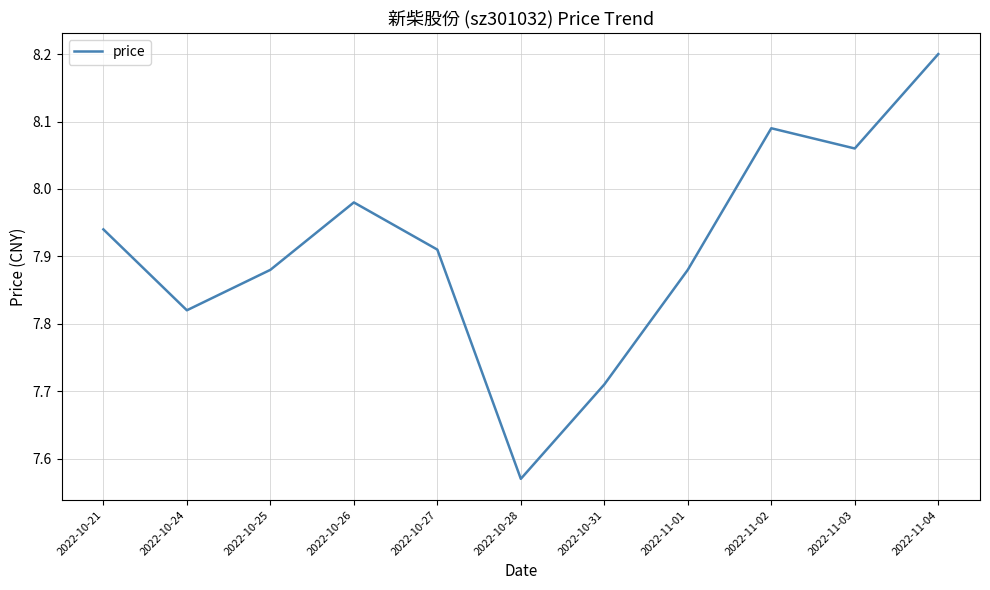

Which has a higher value, 2022-10-21 or 2022-10-28?

2022-10-21